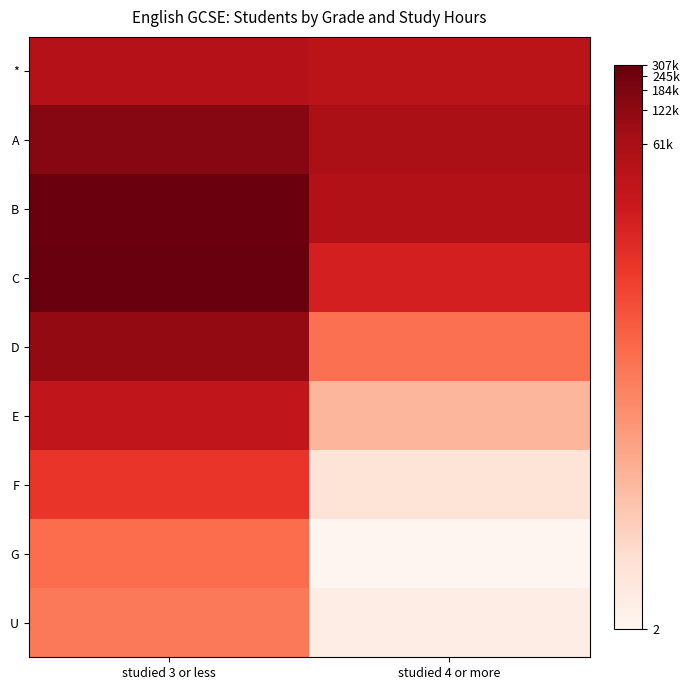

What is the difference between the highest and lowest values at studied 3 or less?

6.3